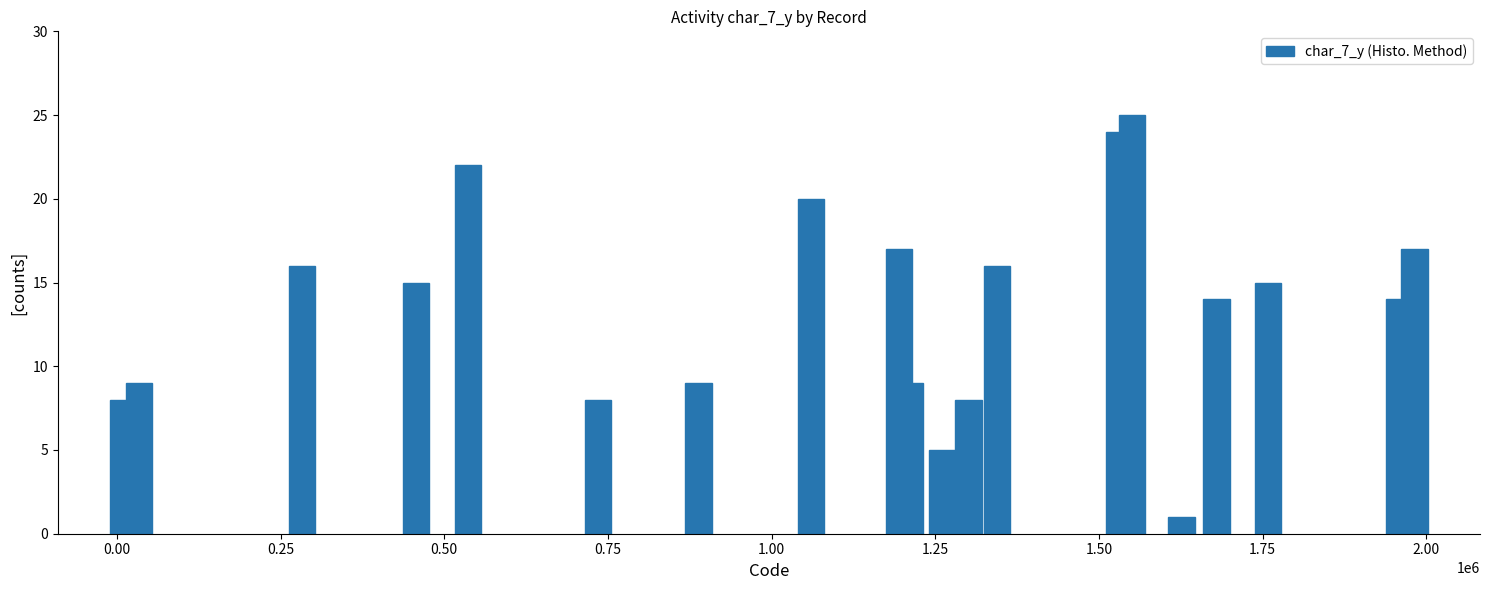

What is the greatest value displayed?

25